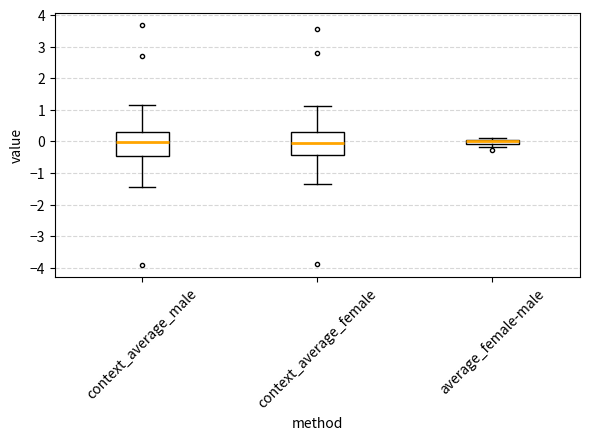

Where does the lower whisker of the box for average_female-male end on the y-axis? The values are not printed on the chart, so give them approximately, as read against the axis.

-0.2